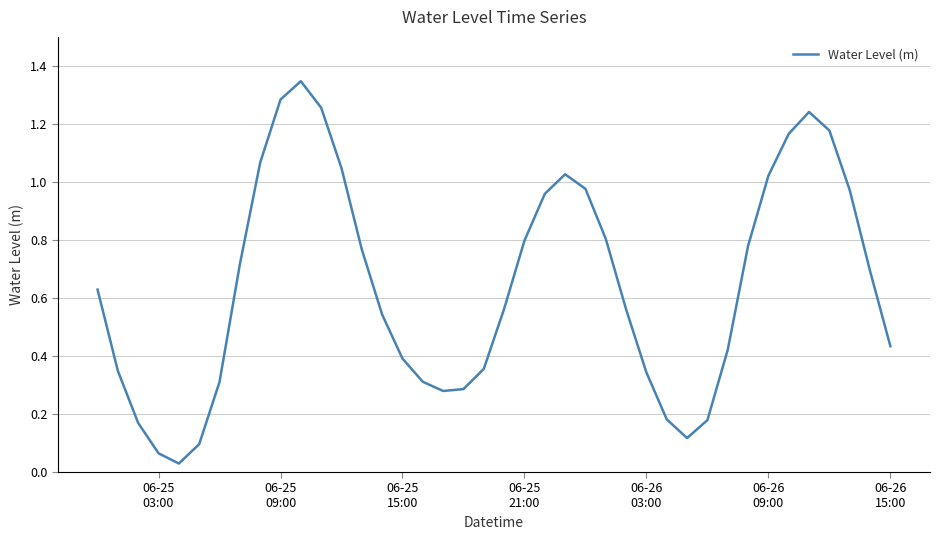

How many categories are shown in the chart?

40